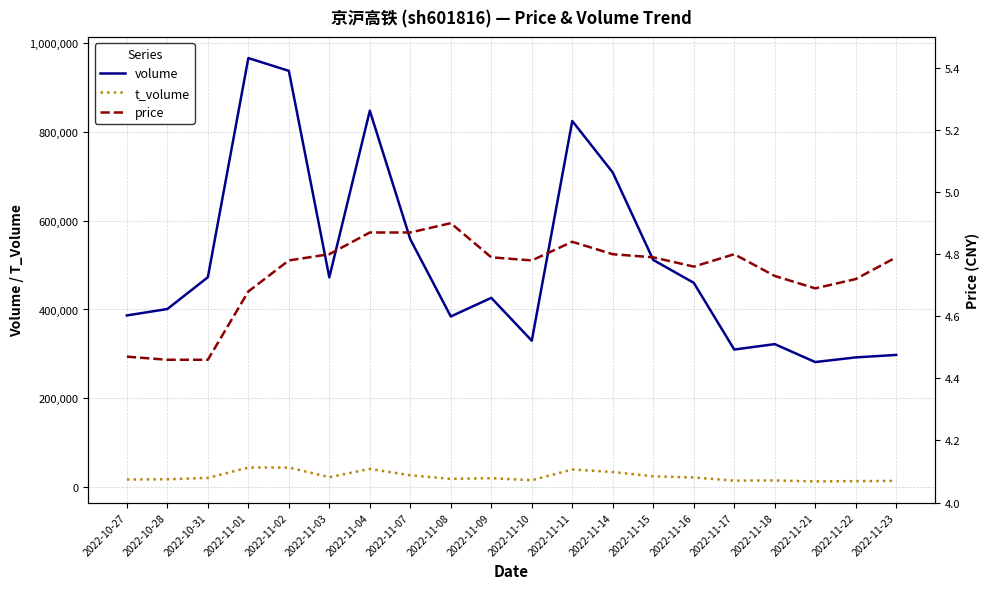

True or false: t_volume and price cross at least once.

False